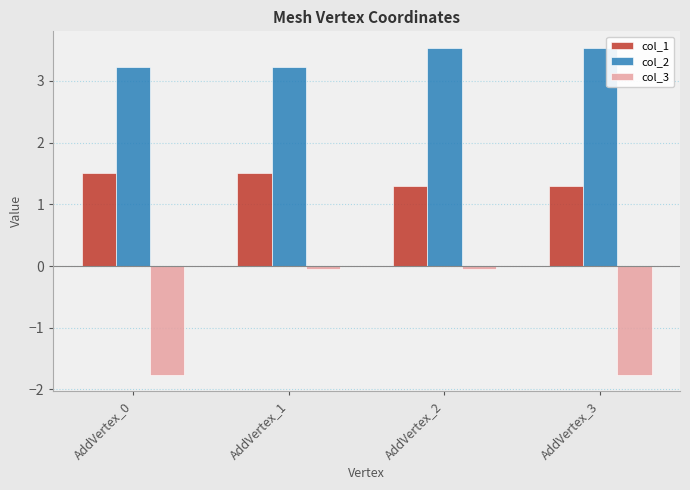

Count the col_1 values in the range 1 to 2.

4